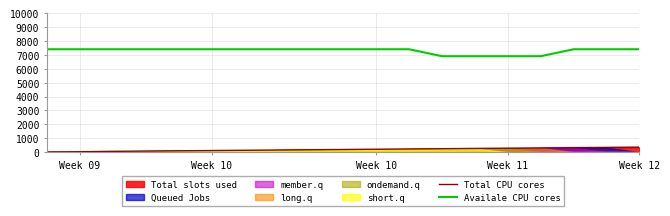

True or false: Availale CPU cores and Total CPU cores intersect in this chart.

False